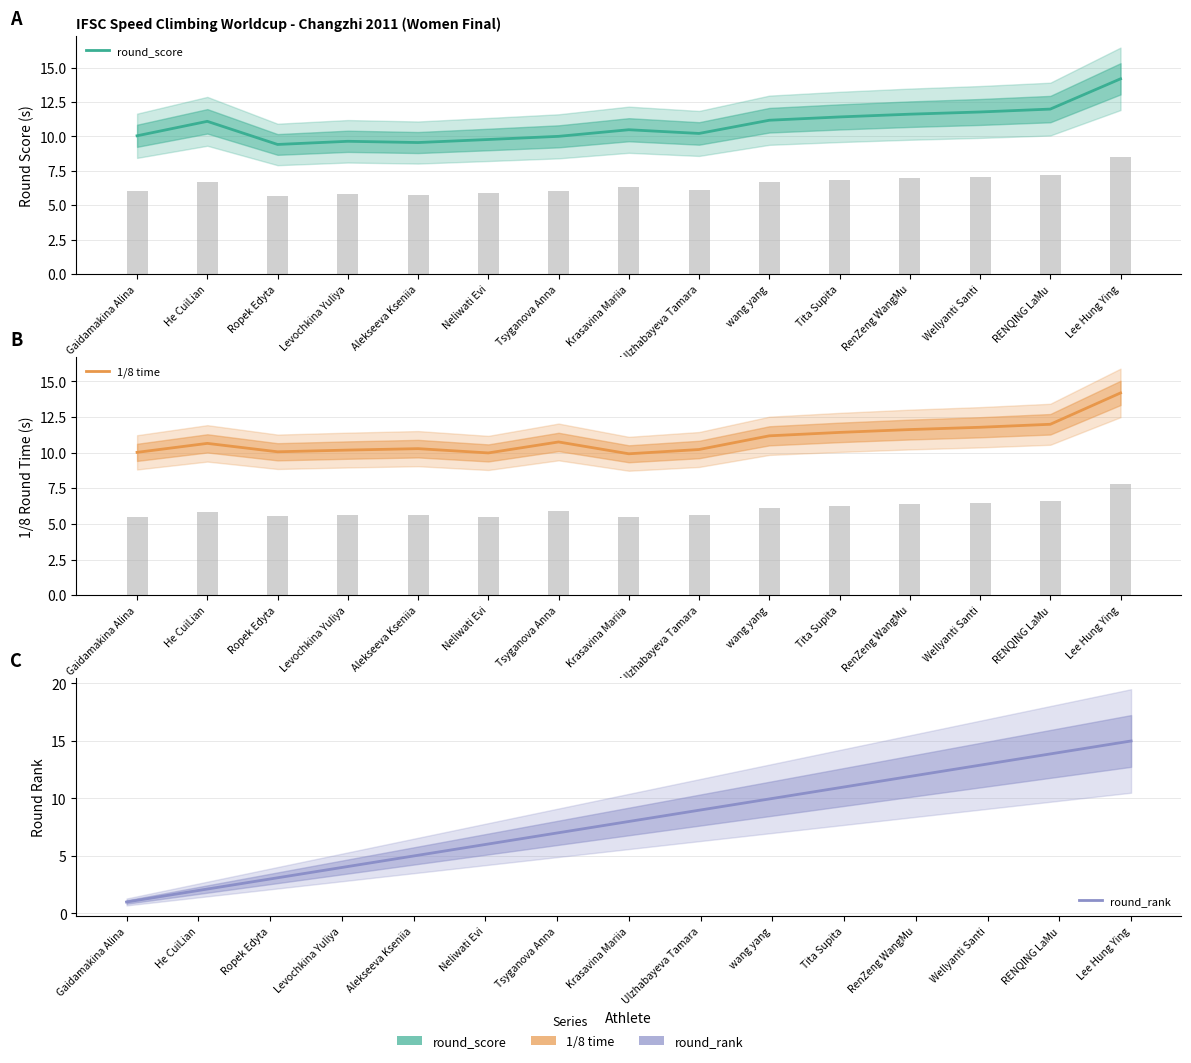

What is the label of the 13th bar from the right?

Ropek Edyta